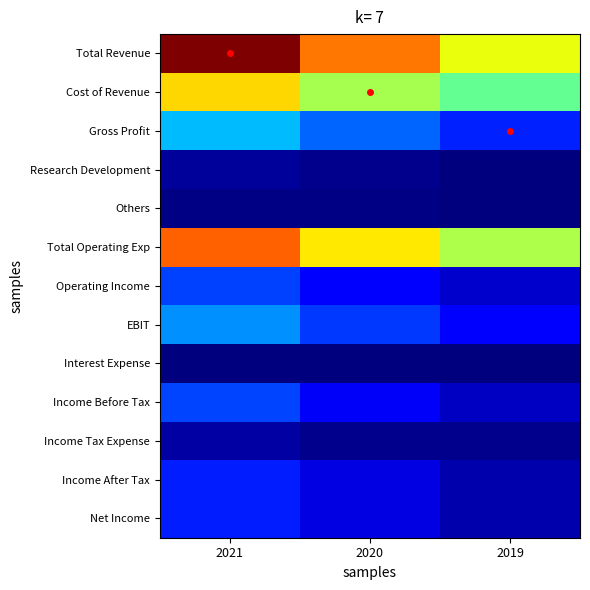

What is the difference between the highest and lowest values at 2019?

0.6